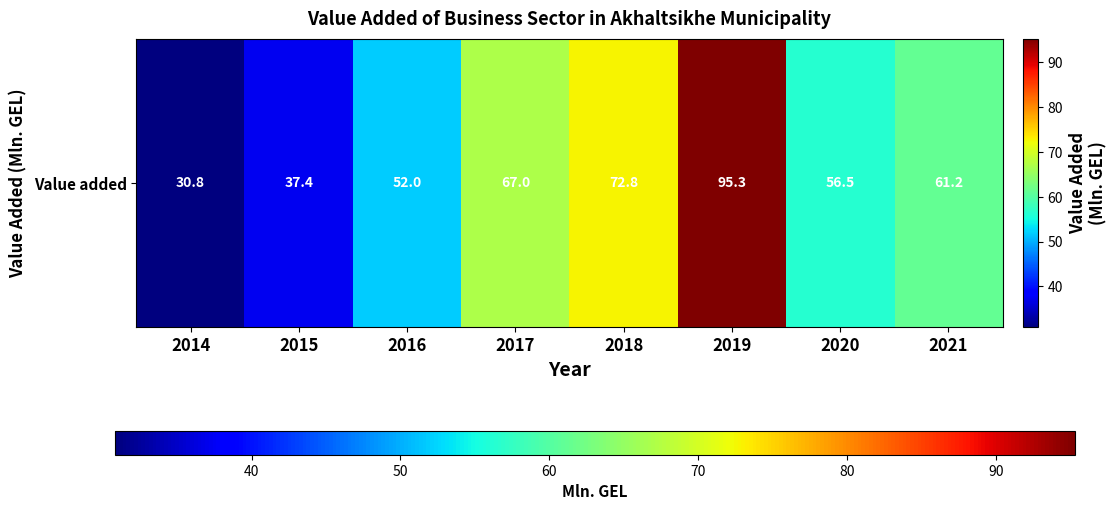

At which category does the chart reach its minimum across all series?

2014